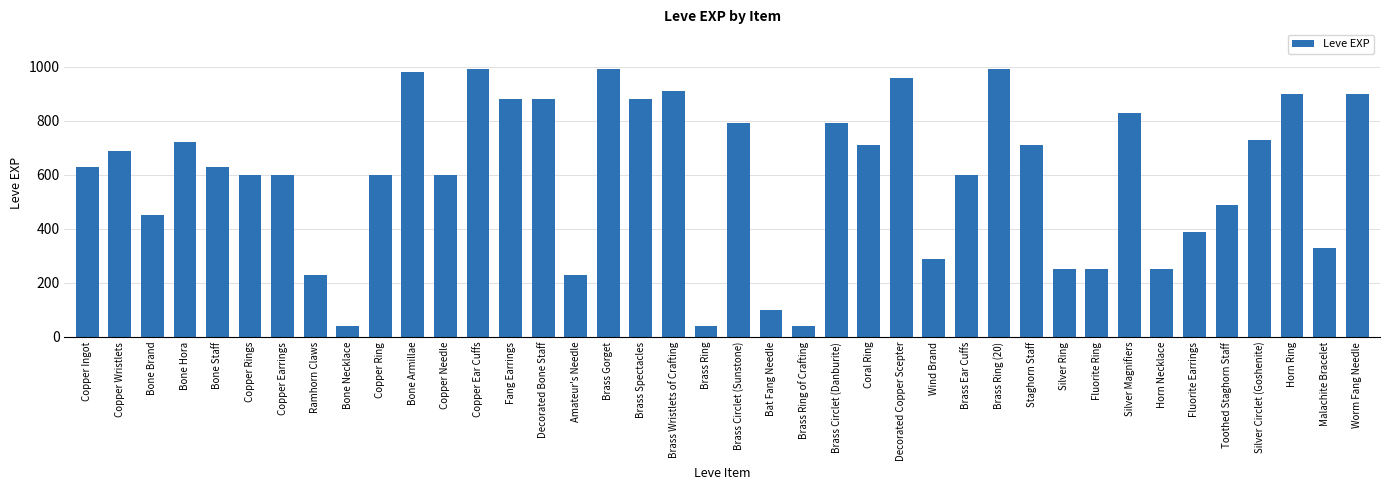

How many values are below 630?

19